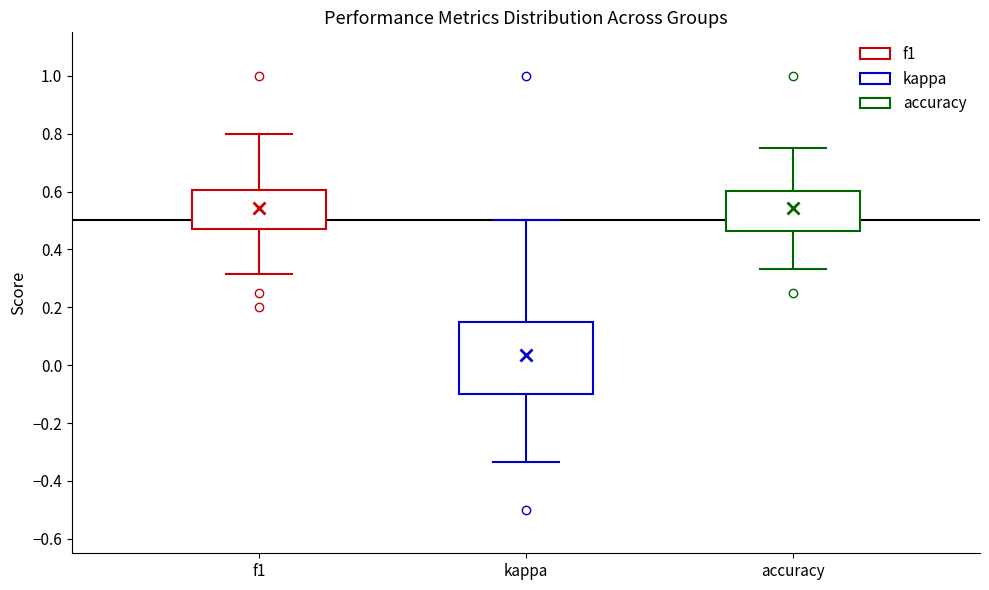

Which box is the tallest, from its lower edge to its upper edge?

kappa